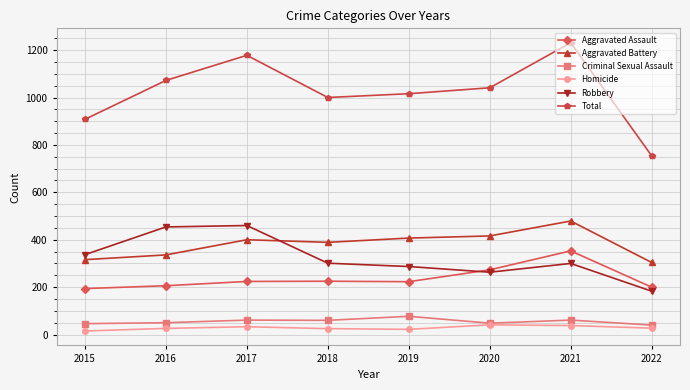

What is the spread (max minus min) of values at 2020?

1000